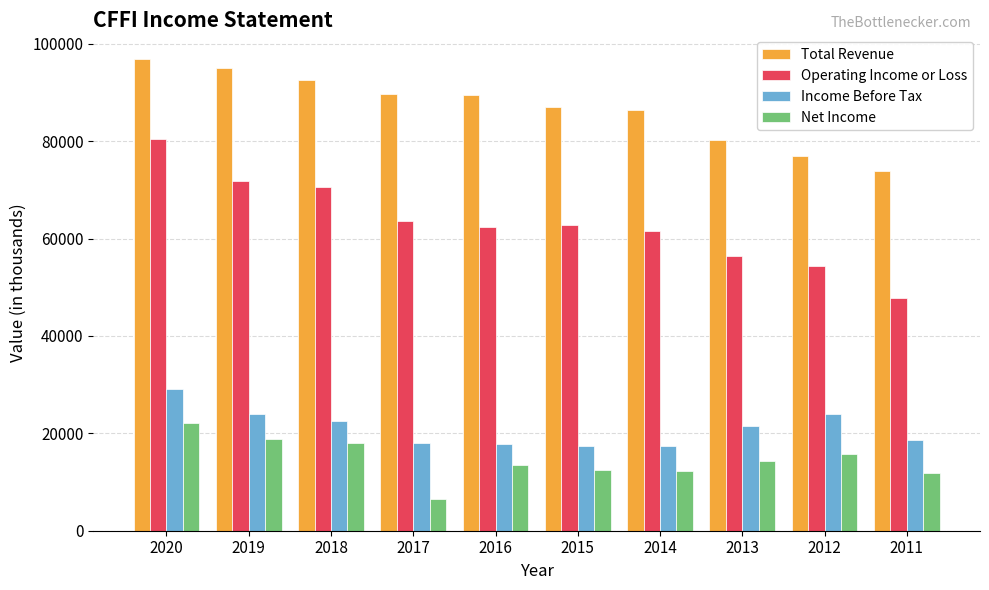

The value of Income Before Tax at 2019 is 23900. True or false?

True